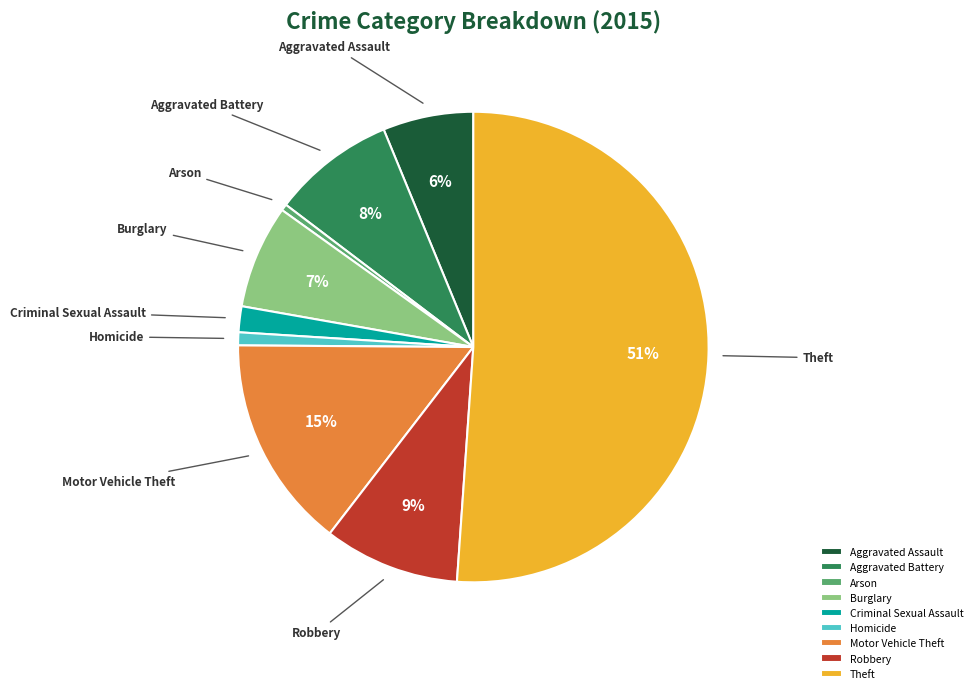

Count the number of slices in the pie.

9